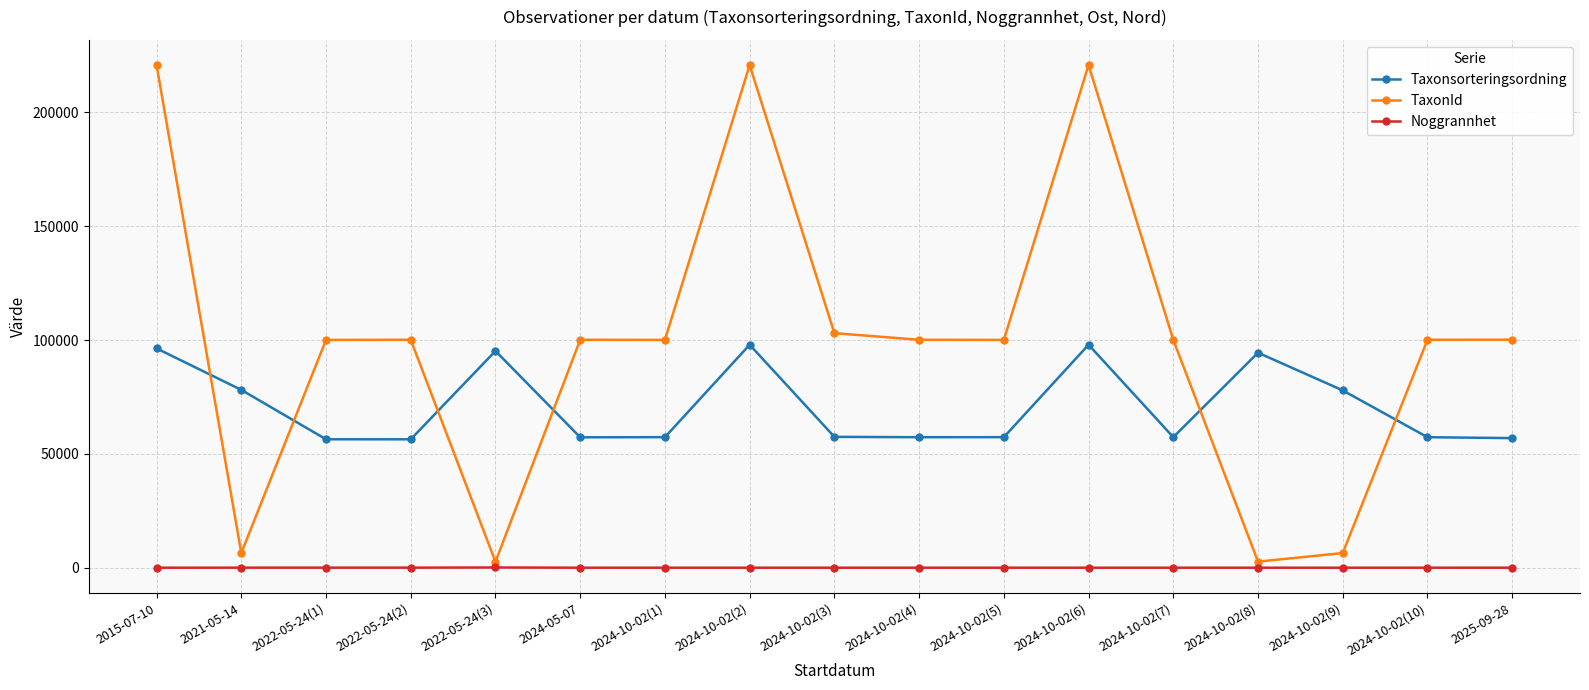

Which series has the widest spread of values?

TaxonId